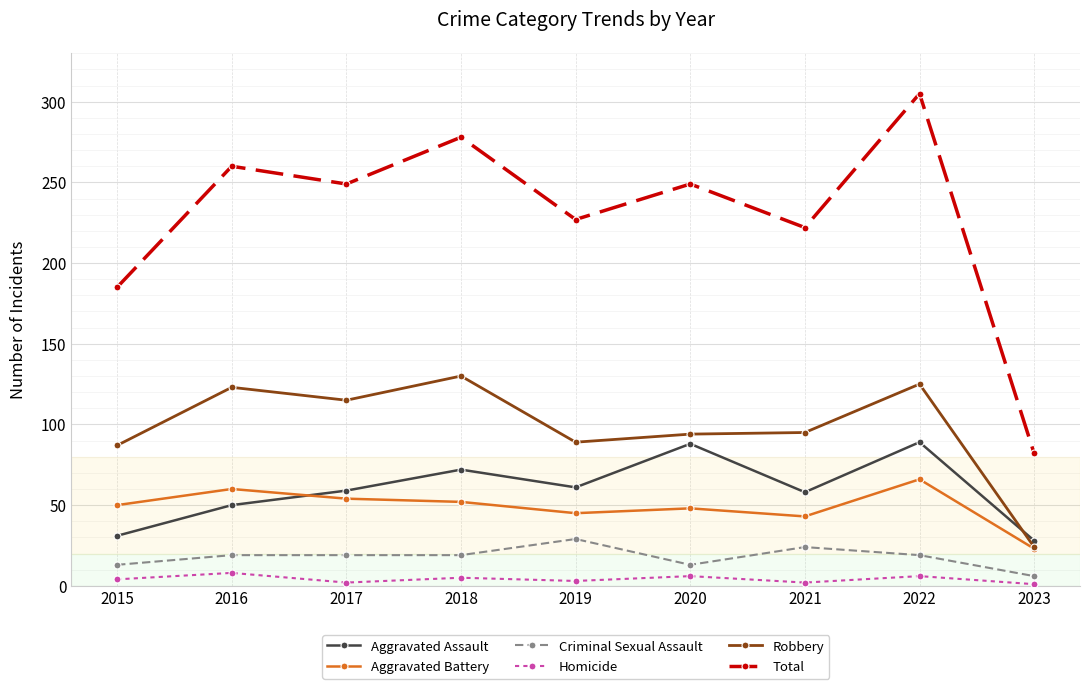

True or false: Aggravated Assault has a value of 28 at 2023.

True